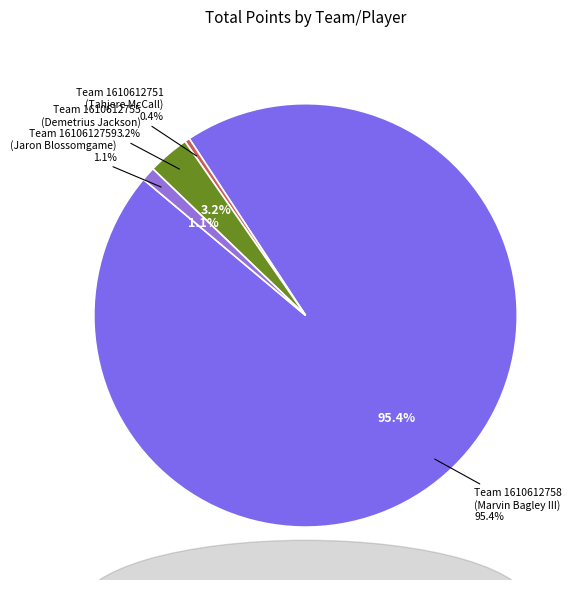

Approximately how many times larger is the value at Team 1610612751
(Tahjere McCall) compared to Team 1610612759
(Jaron Blossomgame)?

0.4